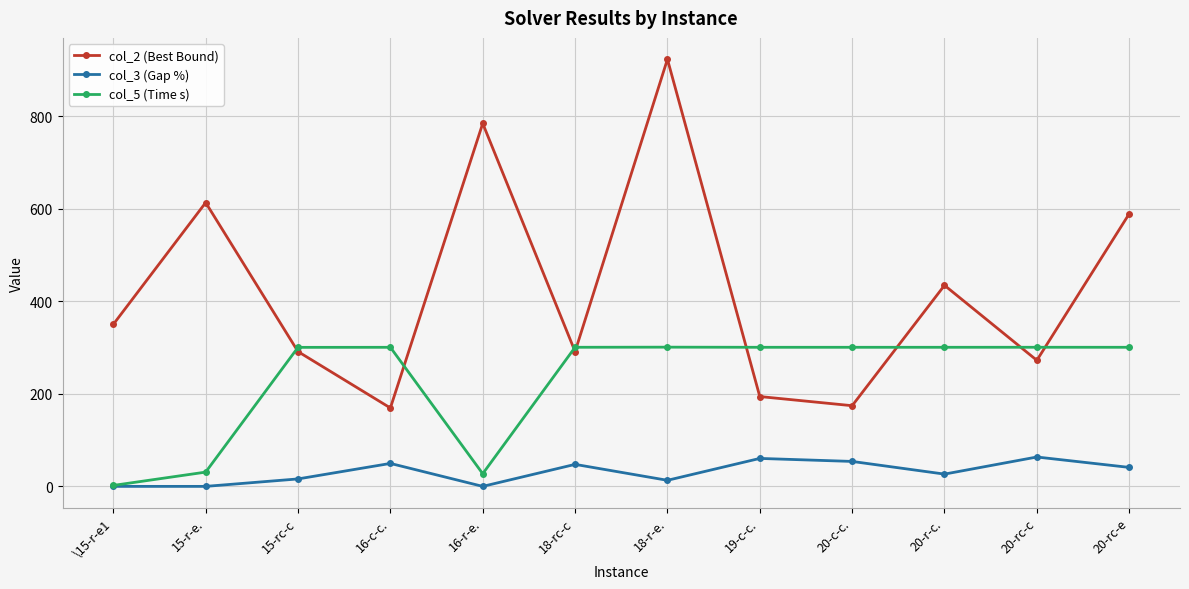

Rank the series by their maximum value, from lowest to highest.

col_3 (Gap %), col_5 (Time s), col_2 (Best Bound)